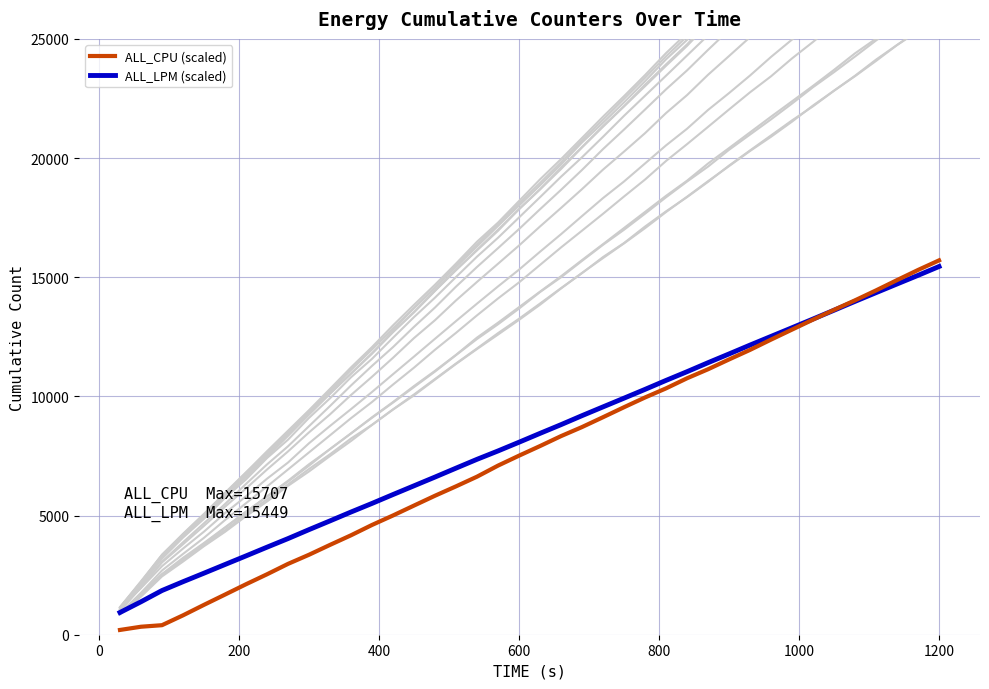

The ALL_LPM (scaled) series shows 21972.0 at 1200. True or false?

False